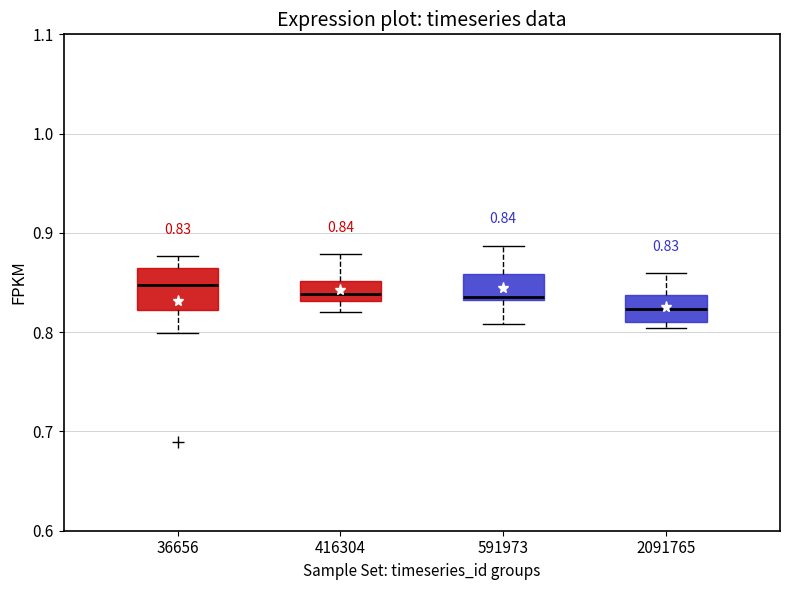

Comparing the boxes themselves (not the whiskers), which one is the tallest?

36656